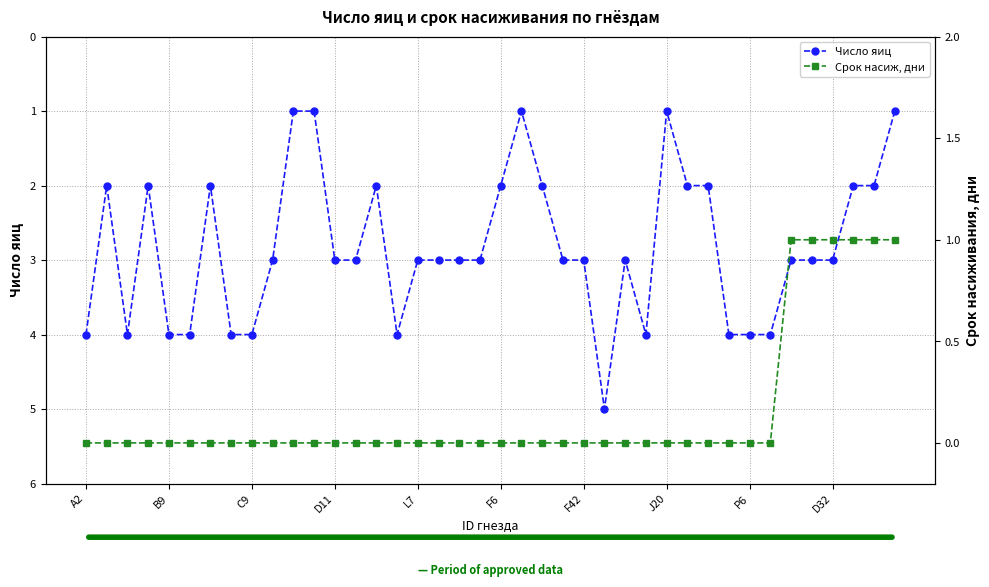

How many values in the Число яиц series exceed 3?

12